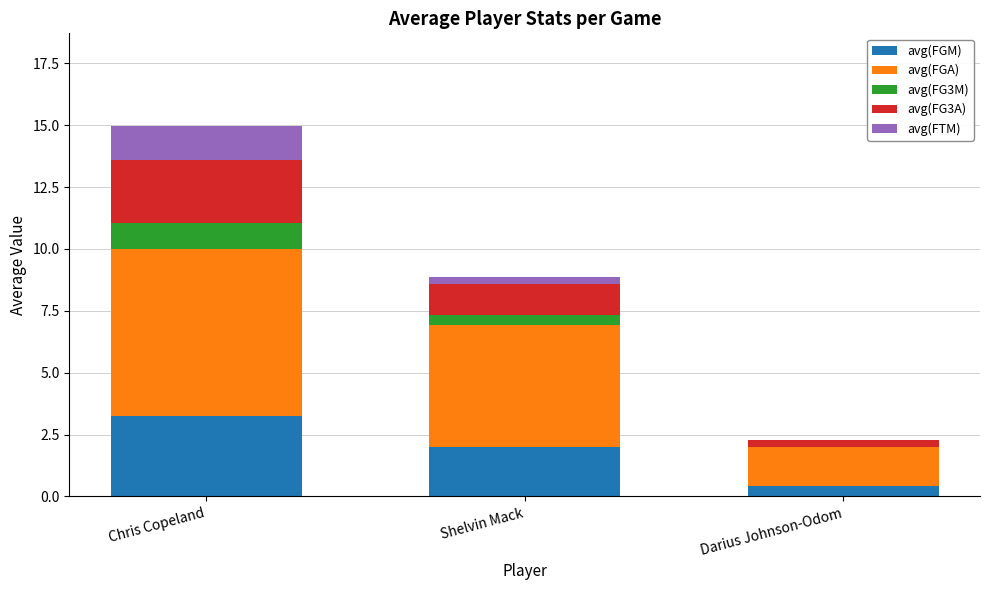

Count the number of categories in the chart.

3